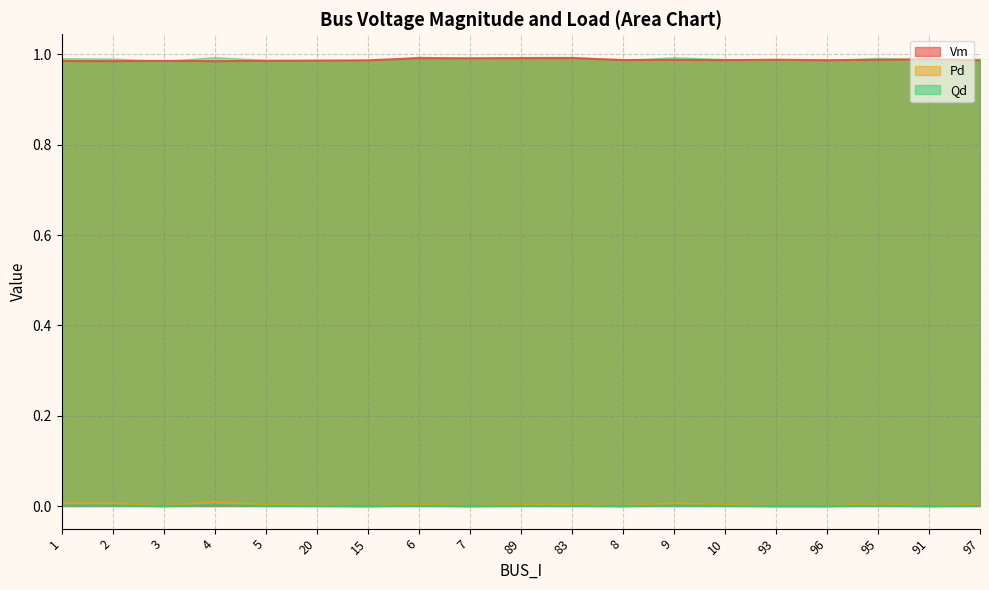

Rank the series at 95 from highest to lowest value.

Vm, Pd, Qd